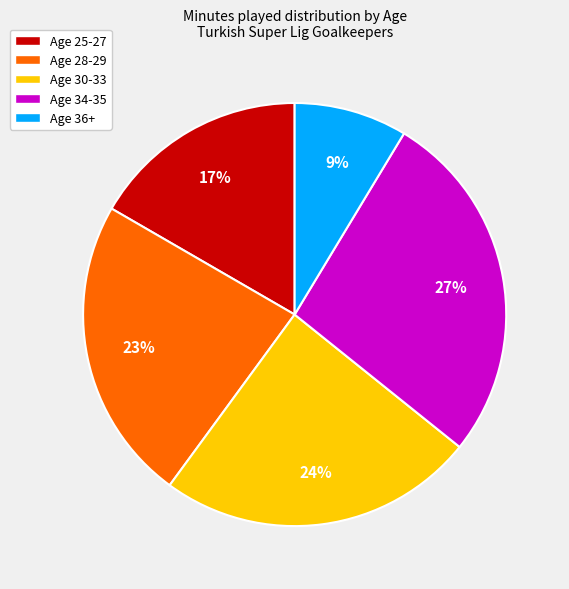

To the nearest percent, what is the difference between the Age 28-29 and Age 34-35 slice percentages?

4%